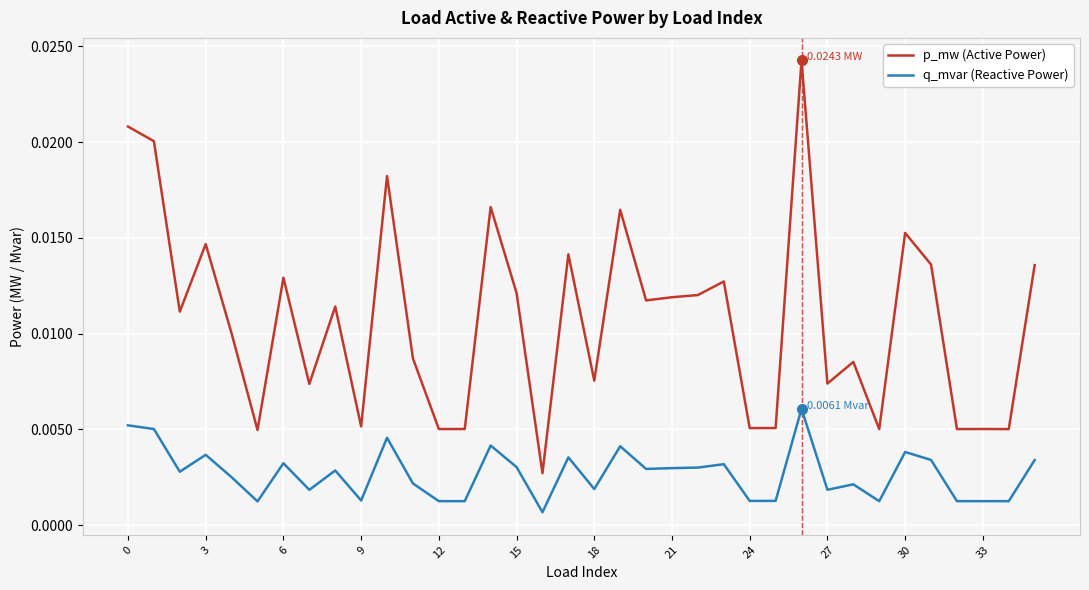

Which series has the largest range (max minus min)?

p_mw (Active Power)